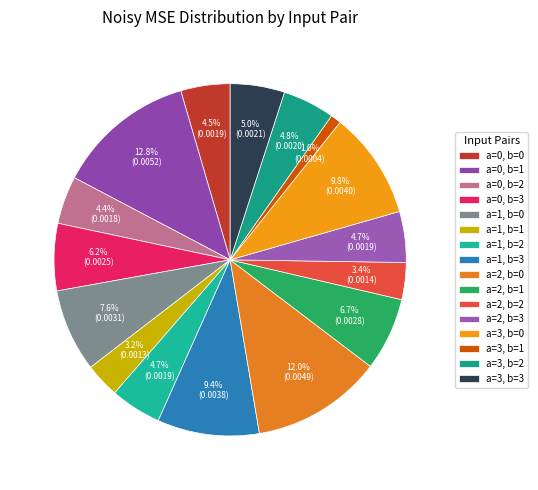

Rank the categories by value from lowest to highest.

a=3, b=1, a=1, b=1, a=2, b=2, a=0, b=2, a=0, b=0, a=2, b=3, a=1, b=2, a=3, b=2, a=3, b=3, a=0, b=3, a=2, b=1, a=1, b=0, a=1, b=3, a=3, b=0, a=2, b=0, a=0, b=1